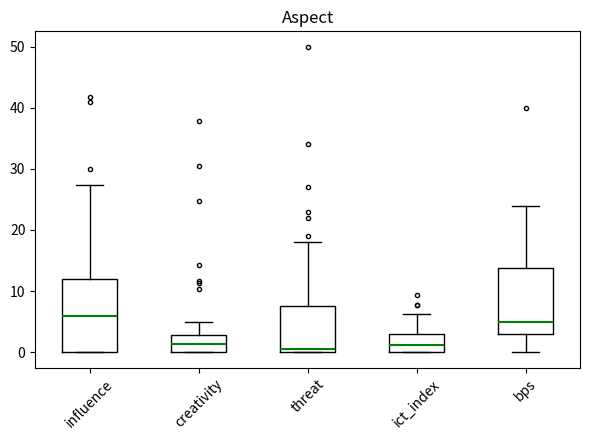

Reading left to right, transcribe this box plot: for each box, give where its median line is, the range the box spans, and where its two whiskers end, as read against the y-axis. The values are not printed on the chart, so give them approximately, as read against the axis.

influence: median 6, box 0 to 12, whiskers 0 to 27
creativity: median 1, box 0 to 3, whiskers 0 to 5
threat: median 1, box 0 to 8, whiskers 0 to 18
ict_index: median 1, box 0 to 3, whiskers 0 to 6
bps: median 5, box 3 to 14, whiskers 0 to 24